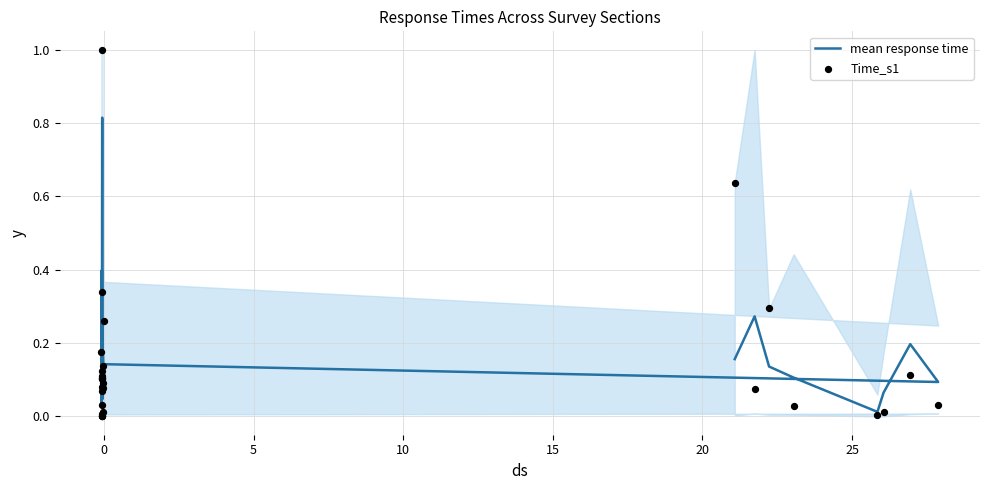

Which series has the largest total across all categories?

mean response time